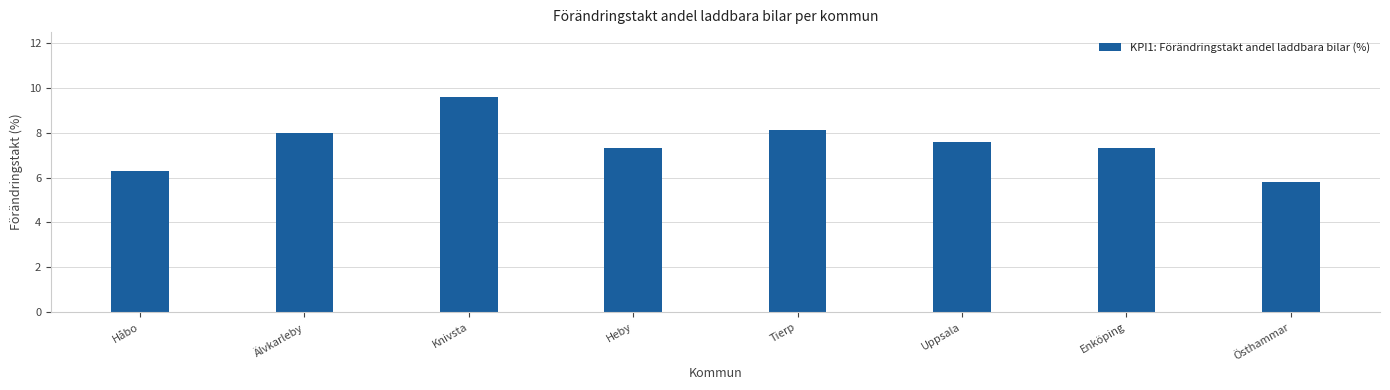

Reading left to right, extract all data points from this chart.

Håbo=6.3	Älvkarleby=8.0	Knivsta=9.6	Heby=7.3	Tierp=8.1	Uppsala=7.6	Enköping=7.3	Östhammar=5.8